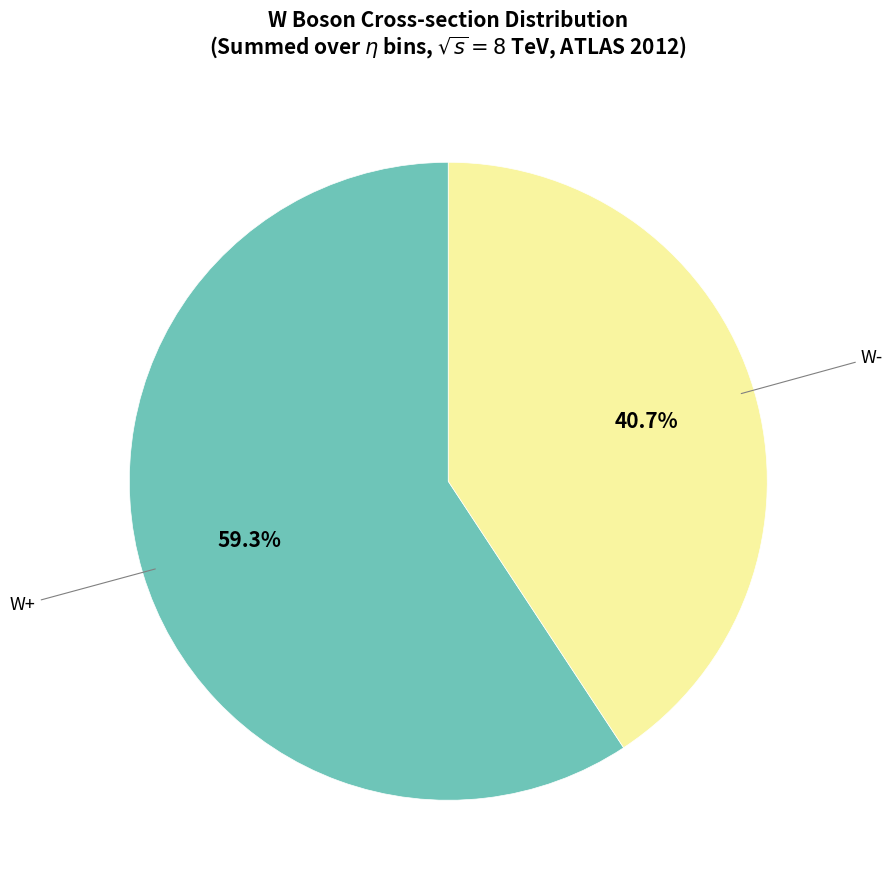

Rank the categories by value from lowest to highest.

W-, W+